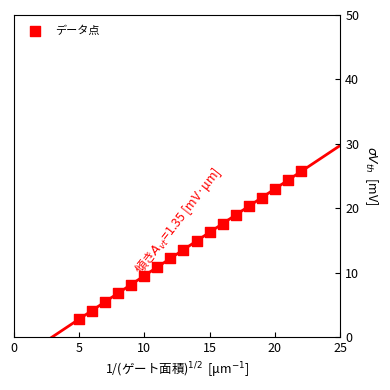

What is the range of X values (max minus min)?

17.0